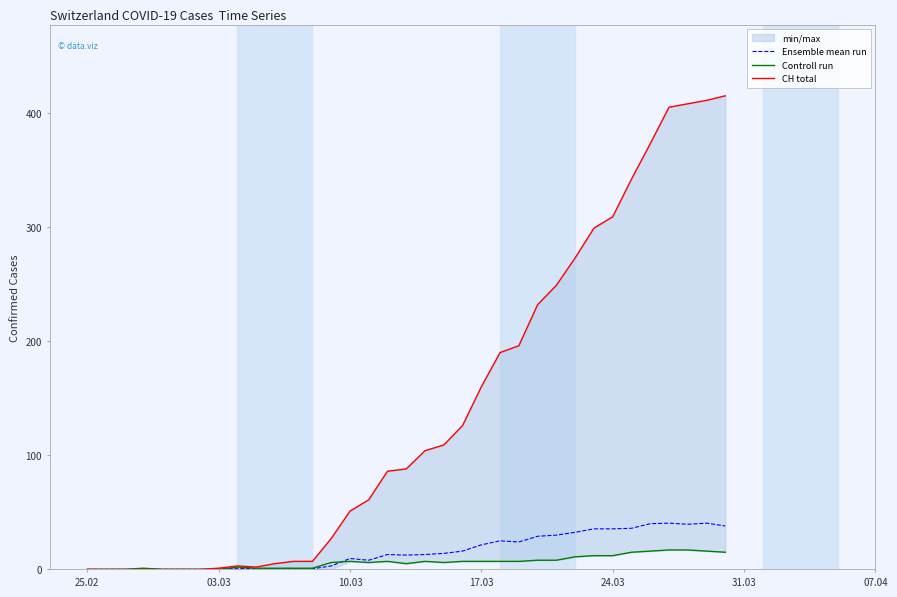

Count the number of categories in the chart.

35